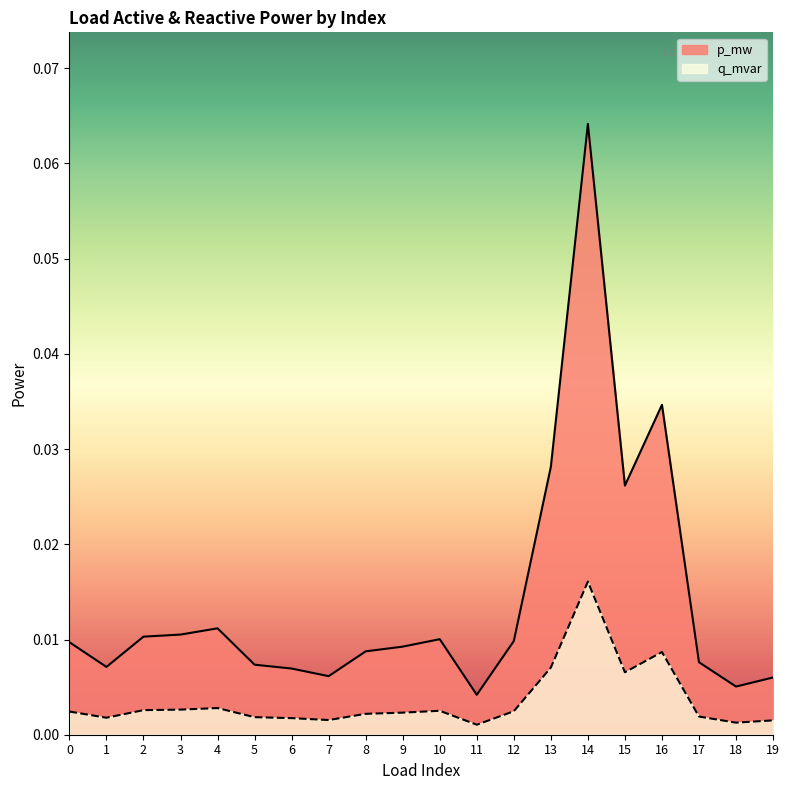

Between 9 and 2, which is larger?

2